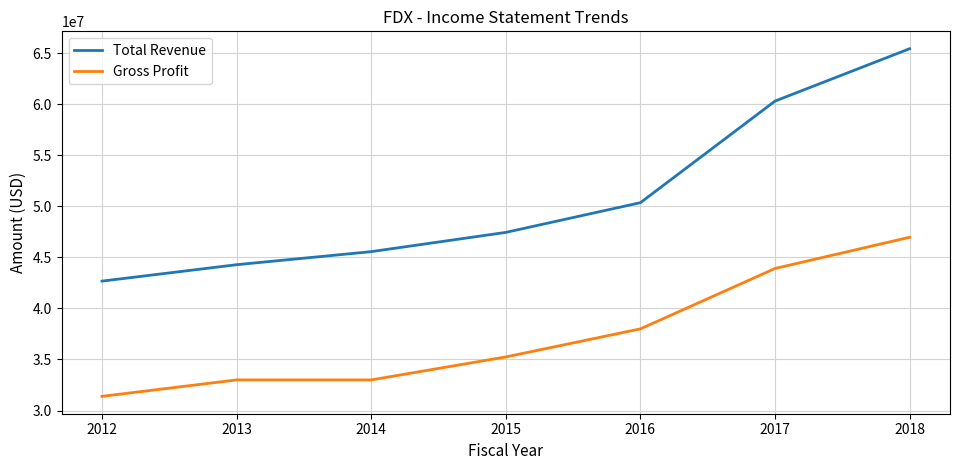

Is the value of Total Revenue at 2013 greater than the value of Gross Profit at 2016?

Yes